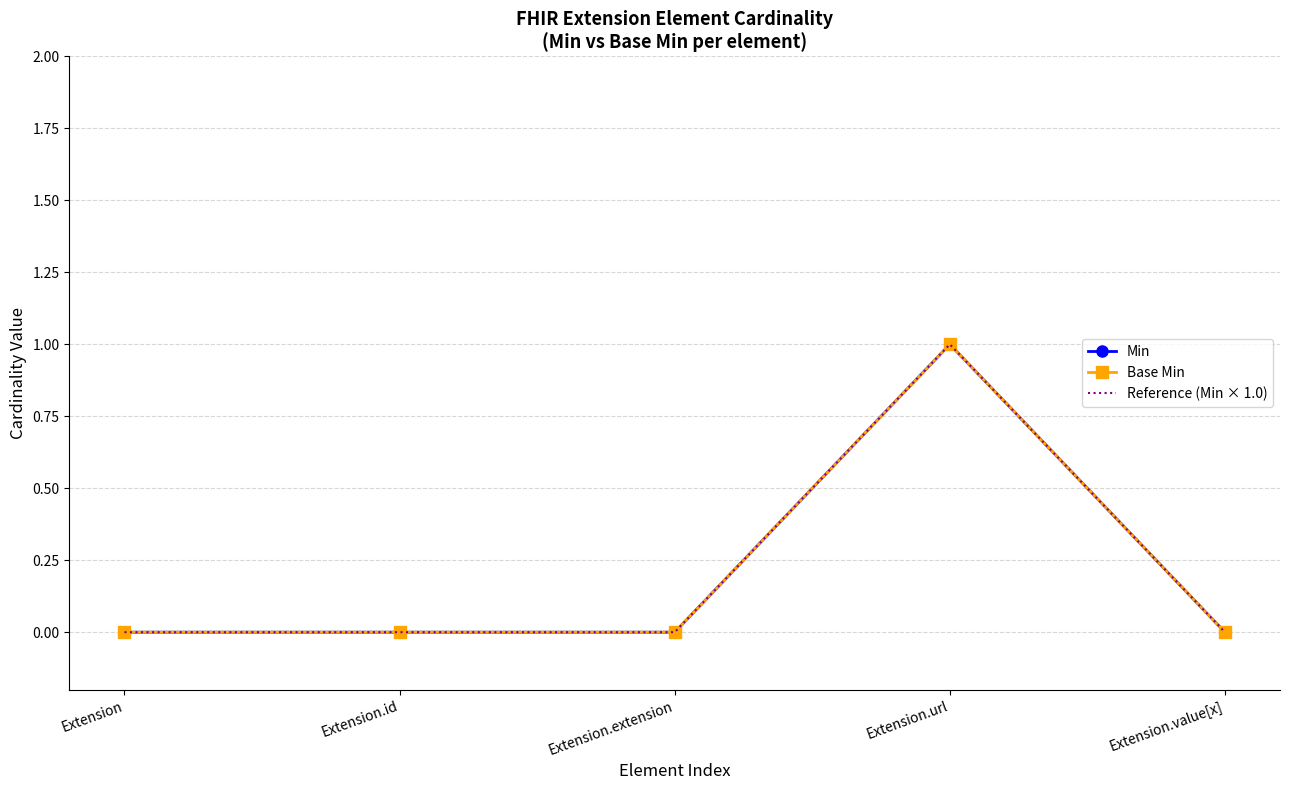

True or false: Min has more than 1 points higher than both neighbors.

False